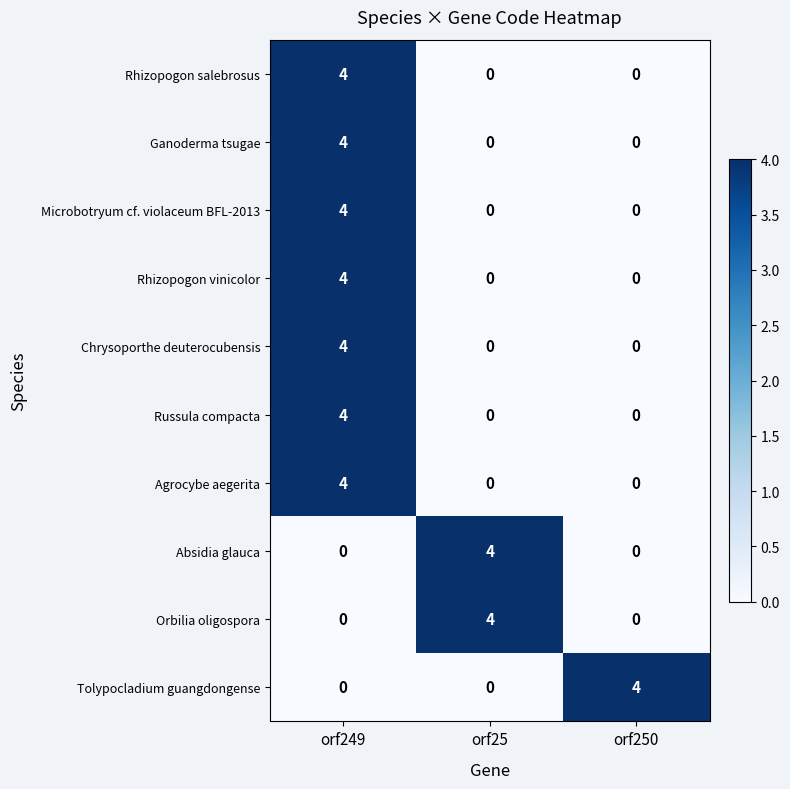

Which category has the highest value in the Microbotryum cf. violaceum BFL-2013 series?

orf249